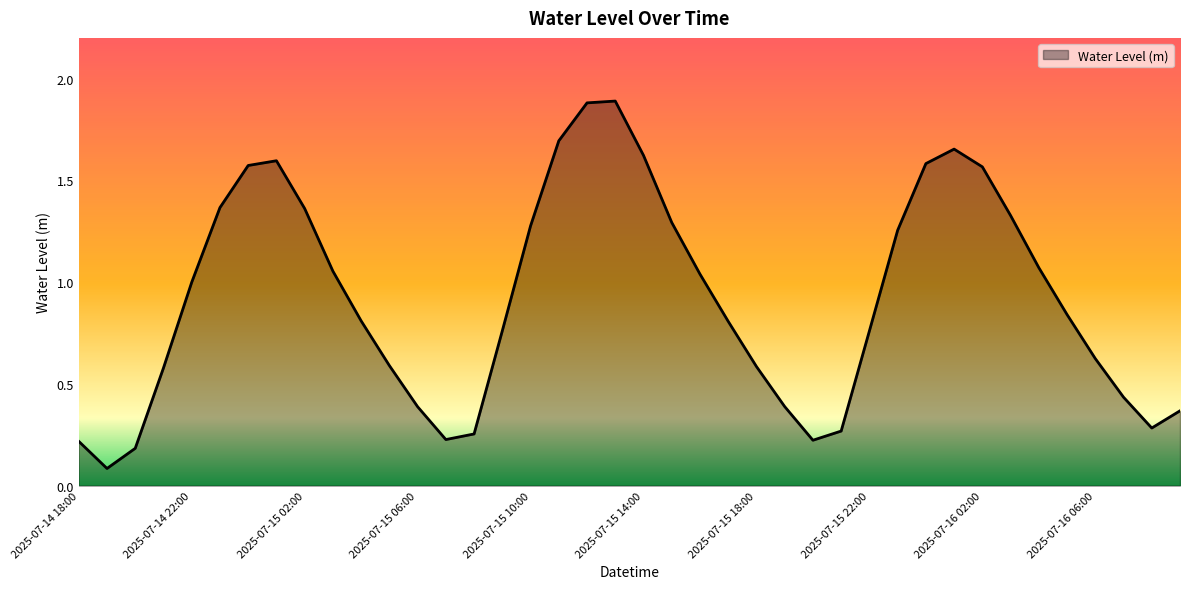

What is the difference between the maximum and minimum values?

1.8